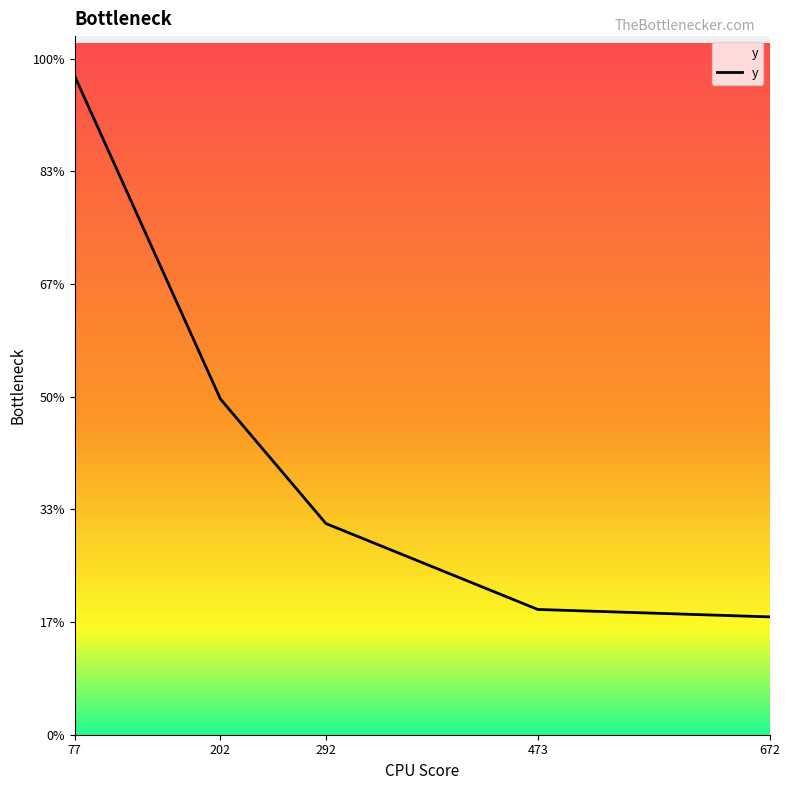

Is this an area chart (filled region under the line)?

Yes